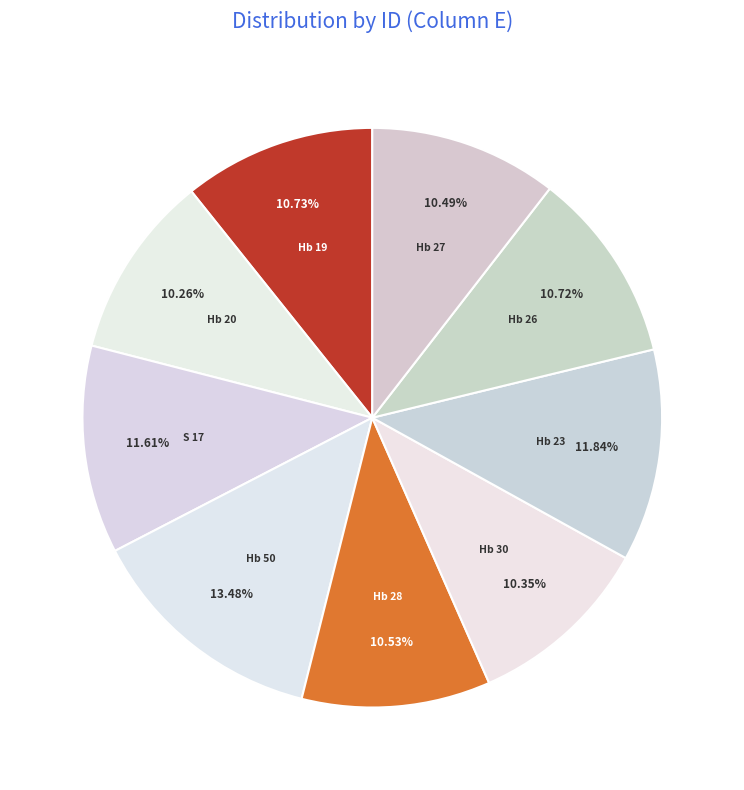

True or false: Hb 28 accounts for 11% of the total.

True